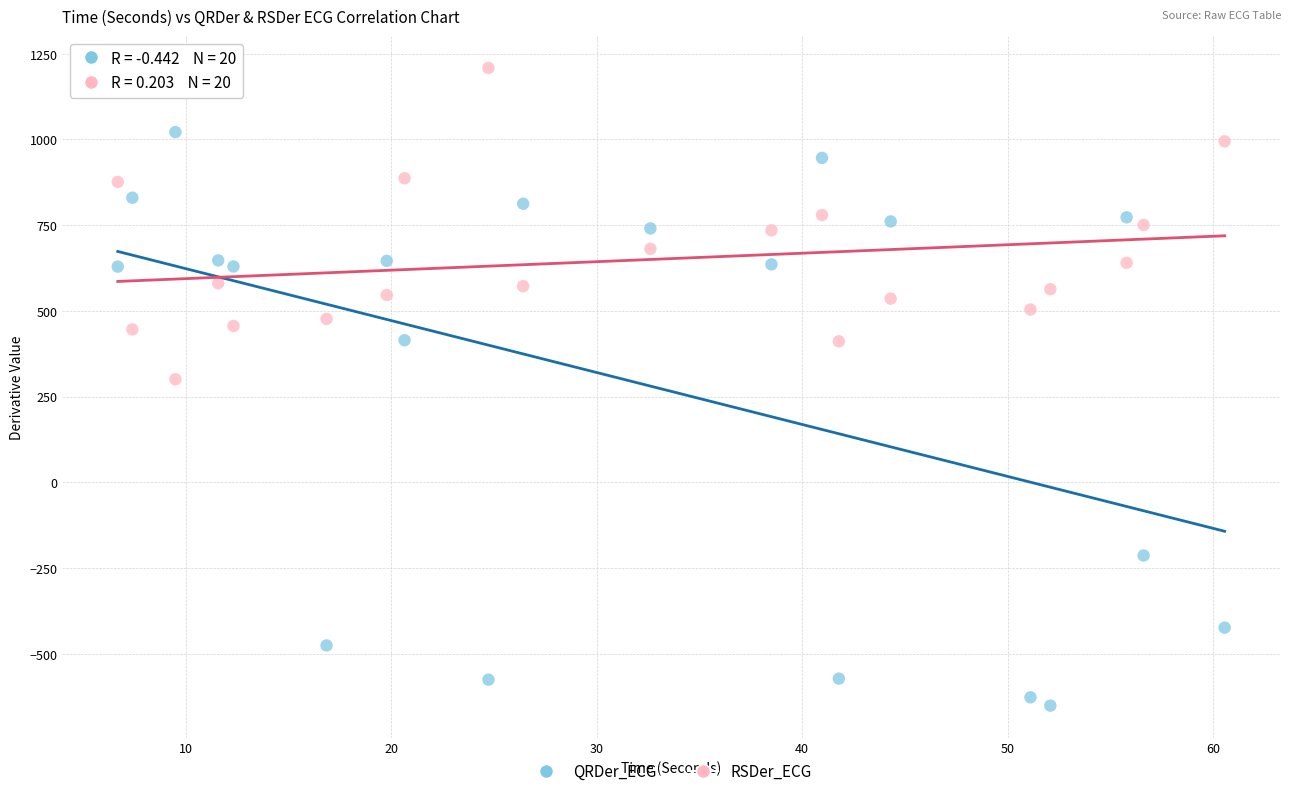

What are all the series names shown in the legend?

QRDer_ECG, RSDer_ECG